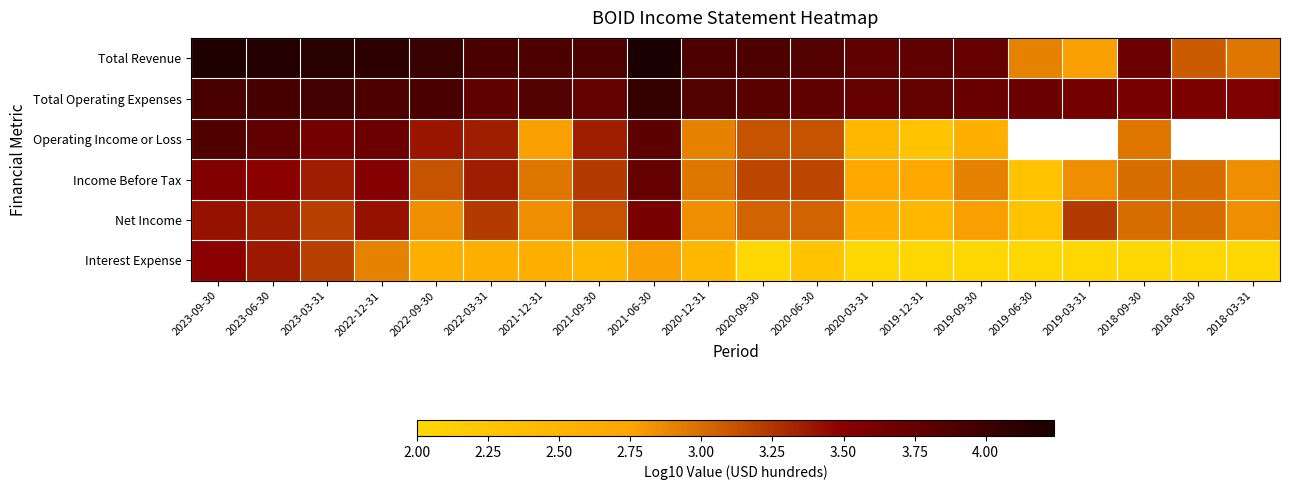

What is the difference between the Net Income values at 2022-09-30 and 2020-09-30?

0.2